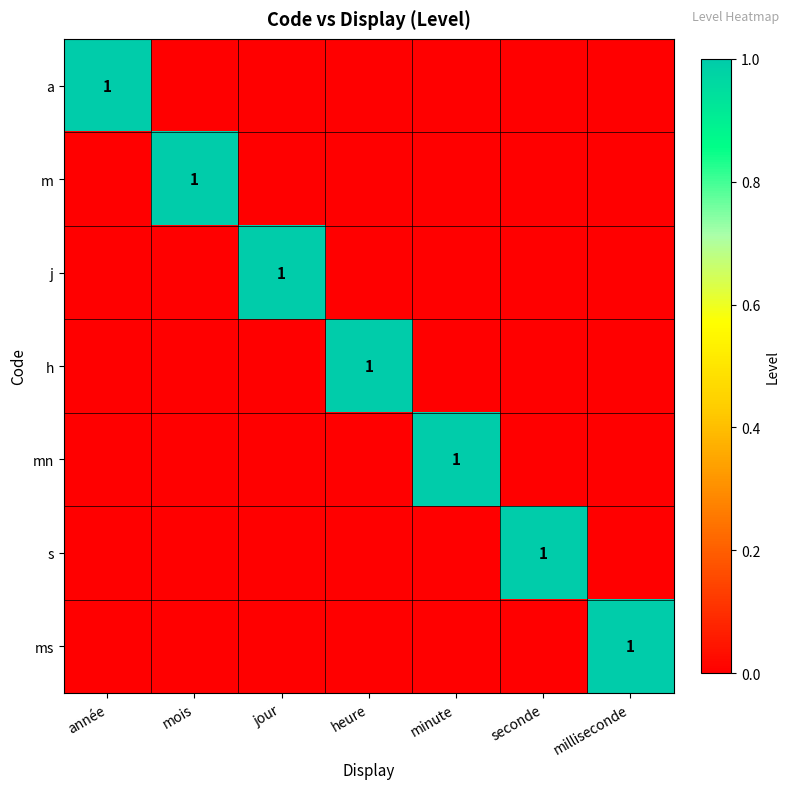

The value of h at heure is 1. True or false?

True